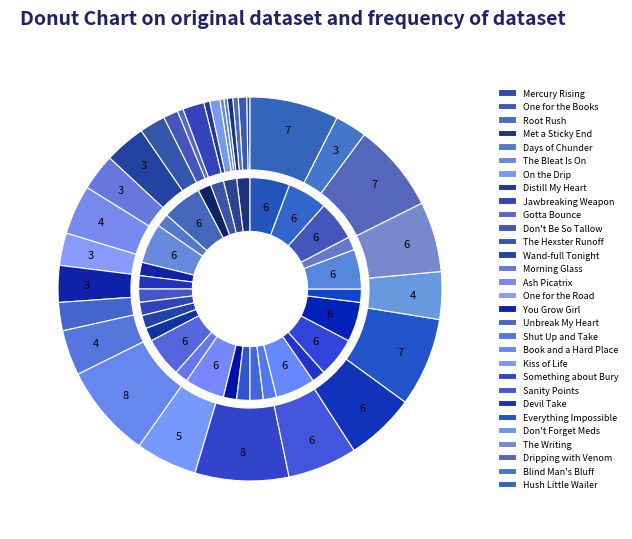

What is the total percentage of Kiss of Life and Unbreak My Heart?

7.5%